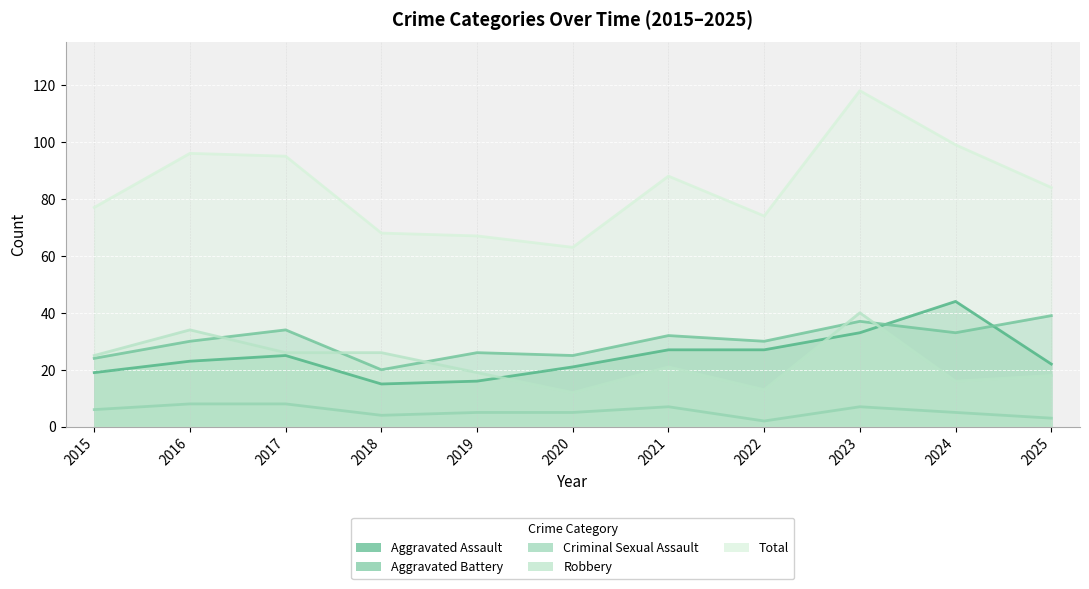

At which category does Aggravated Battery reach its first local valley?

2018